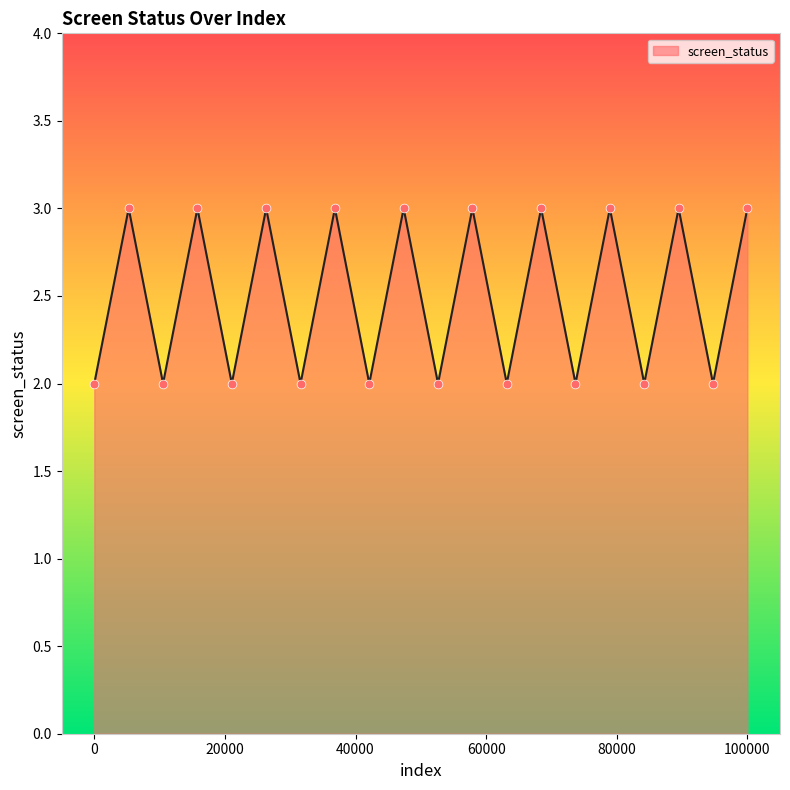

What is the maximum value shown in the chart?

3